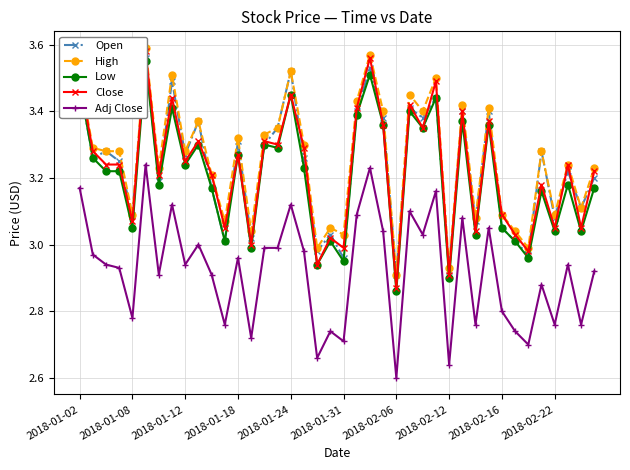

True or false: Adj Close has a value of 4.6 at 2018-01-18.

False